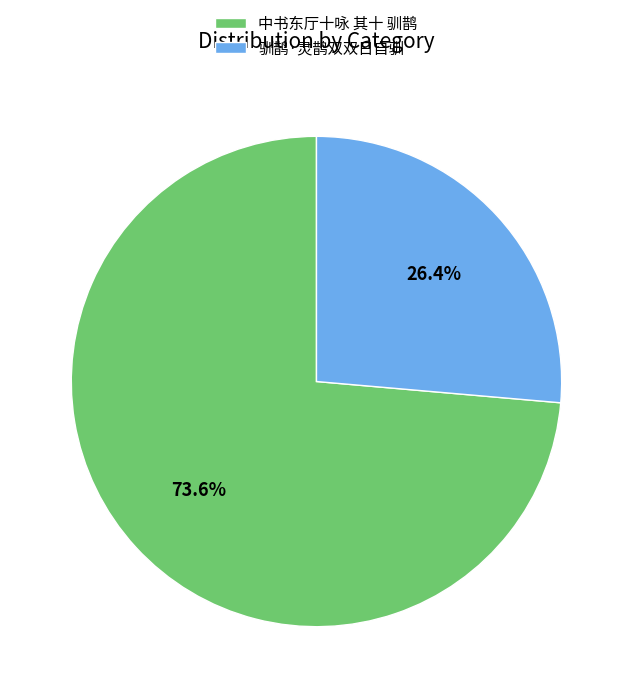

Is it true that 驯鹊·灵鹊双双日自驯 is 26% of the pie?

True